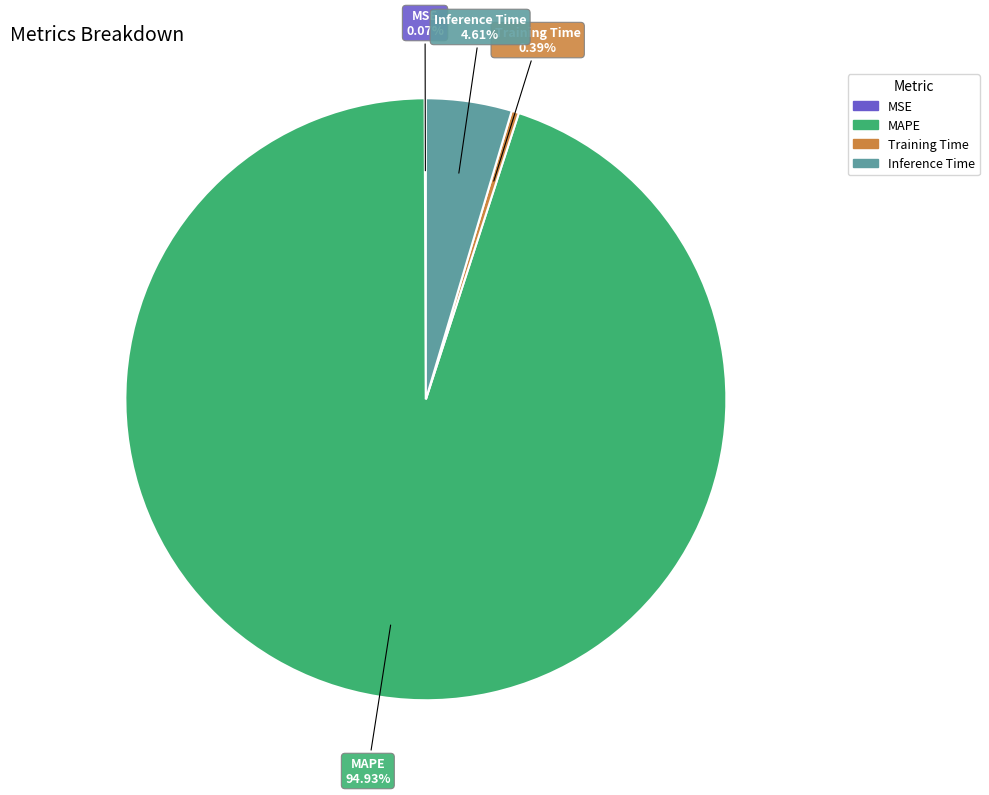

Between Inference Time and MAPE, which is larger?

MAPE